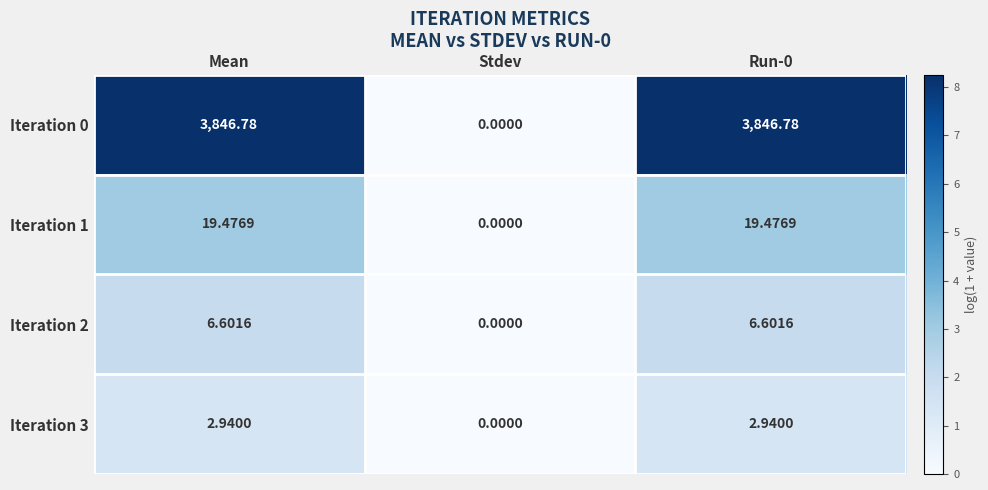

Which category has the lowest value in the Iteration 2 series?

Stdev